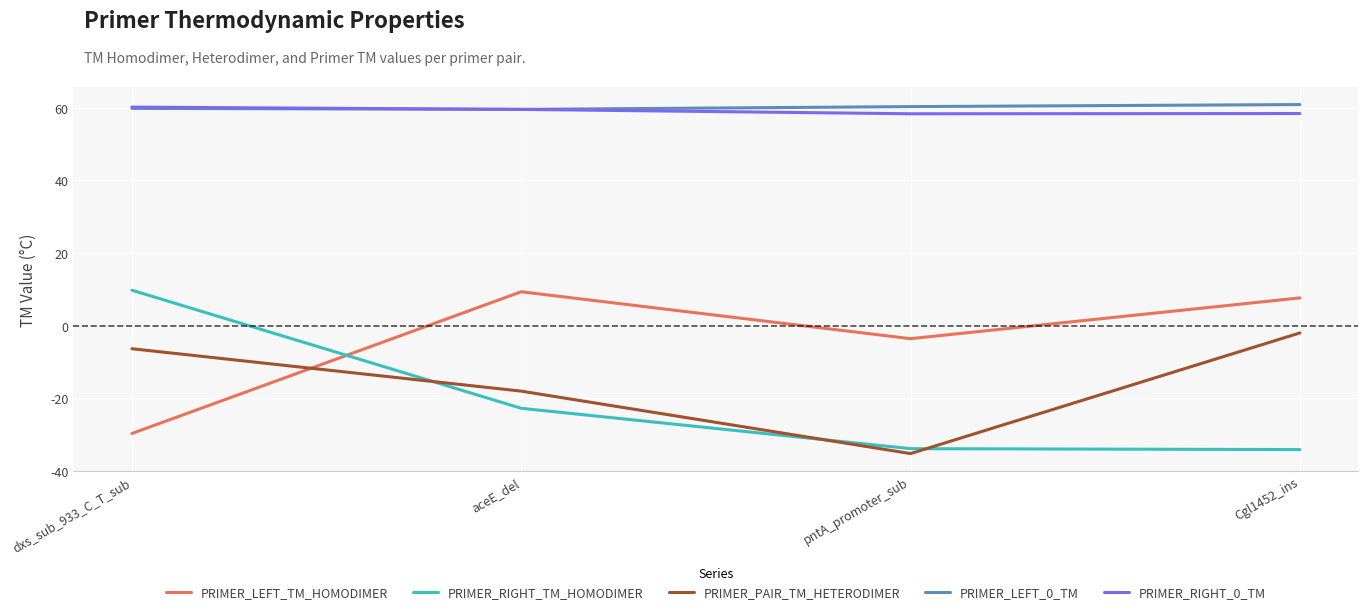

Where is PRIMER_RIGHT_TM_HOMODIMER nearest to the value -12?

aceE_del